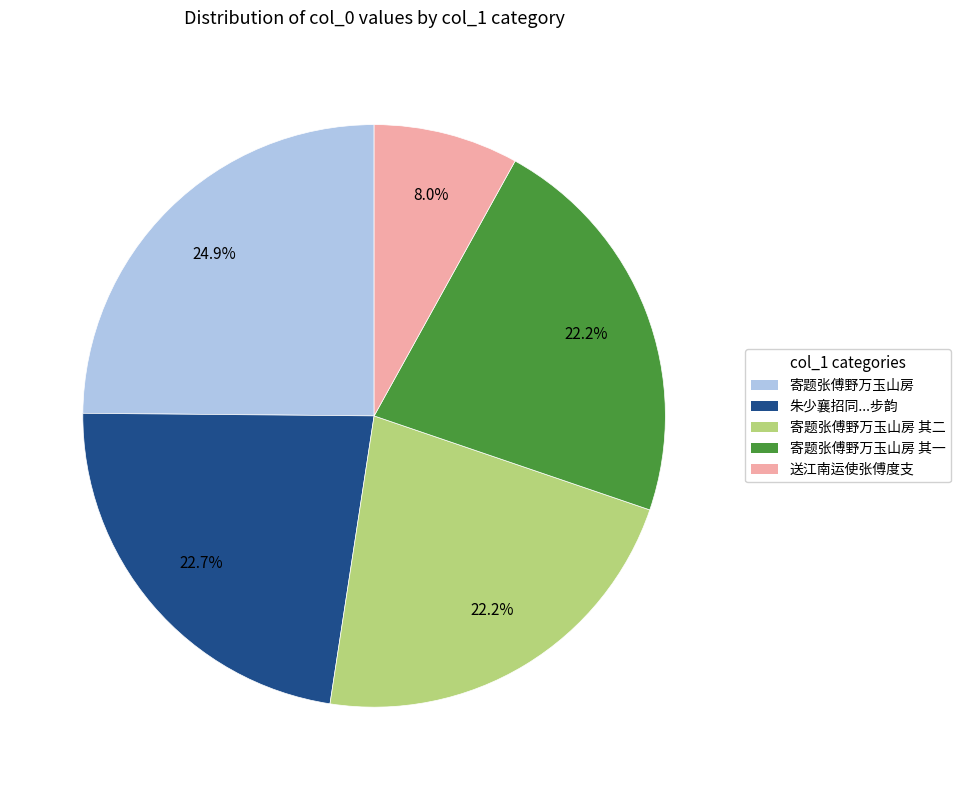

Do 寄题张傅野万玉山房 其一 and 寄题张傅野万玉山房 其二 together represent more than half of the pie?

No